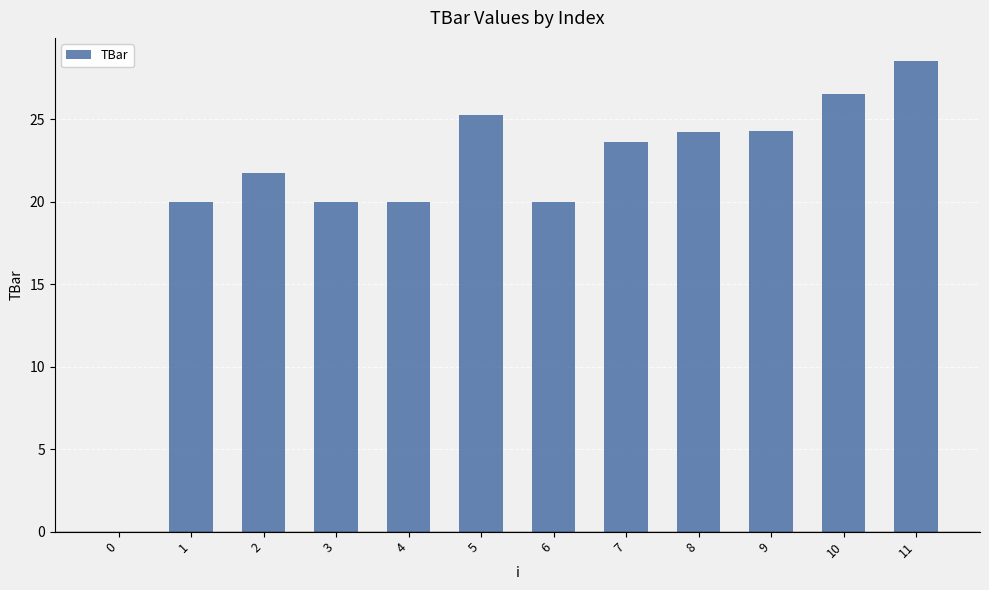

Are the bars horizontal?

No